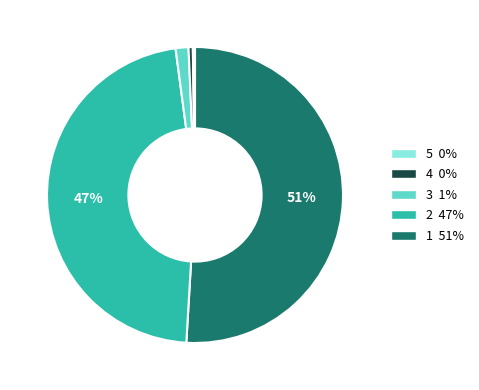

Is there any slice that represents more than half of the pie?

Yes